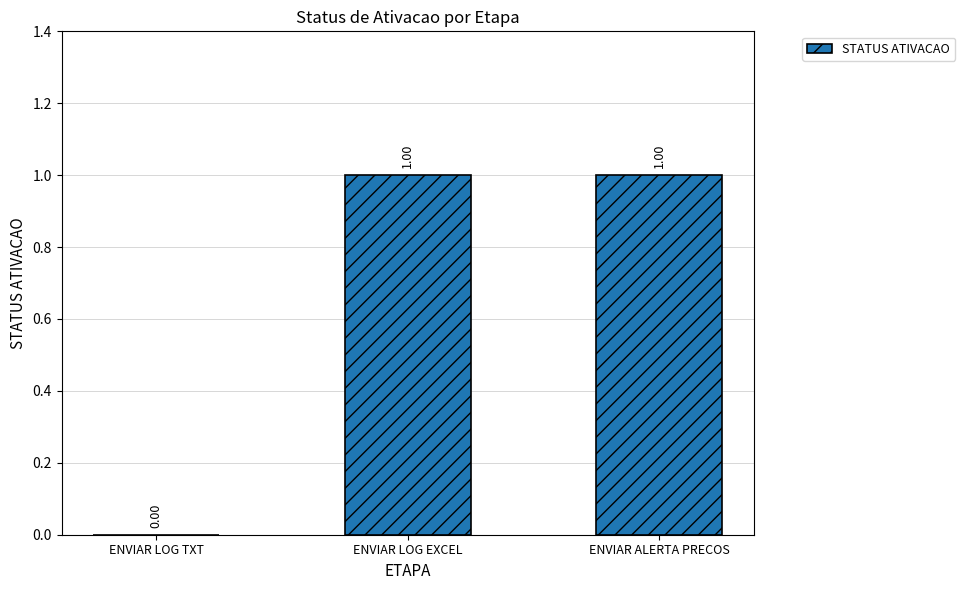

Reading left to right, extract all data points from this chart.

ENVIAR LOG TXT=0	ENVIAR LOG EXCEL=1	ENVIAR ALERTA PRECOS=1